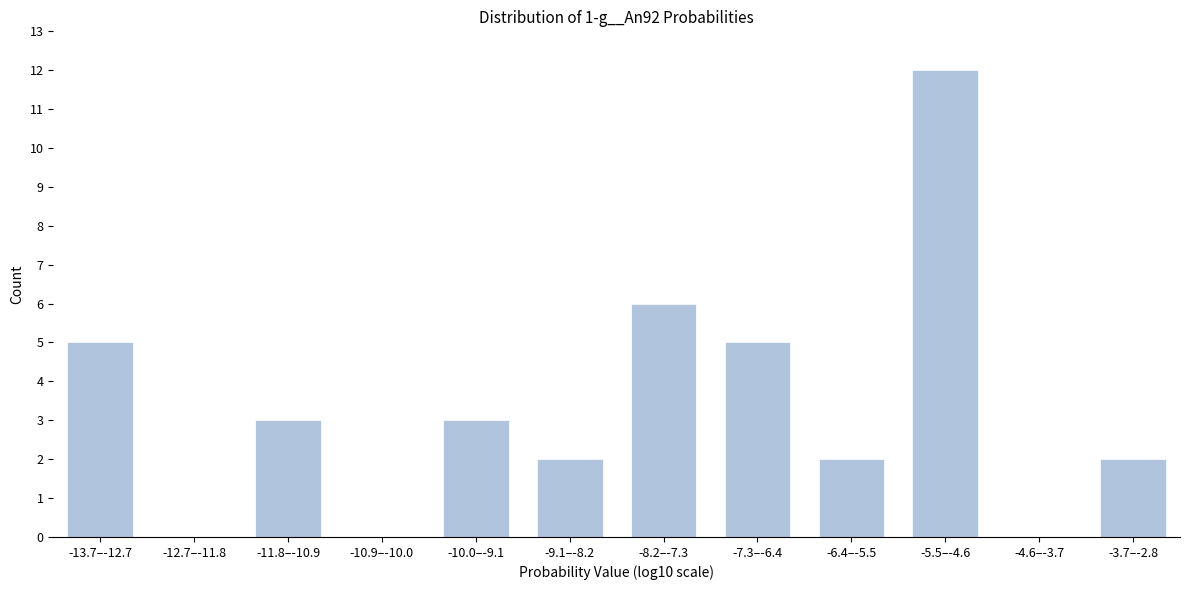

Reading left to right, extract all data points from this chart.

-13.7–-12.7=5	-12.7–-11.8=0	-11.8–-10.9=3	-10.9–-10.0=0	-10.0–-9.1=3	-9.1–-8.2=2	-8.2–-7.3=6	-7.3–-6.4=5	-6.4–-5.5=2	-5.5–-4.6=12	-4.6–-3.7=0	-3.7–-2.8=2